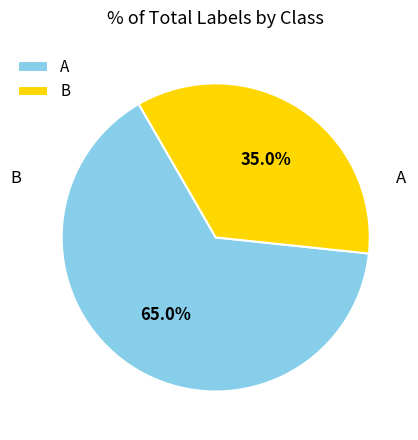

What is the majority slice?

A